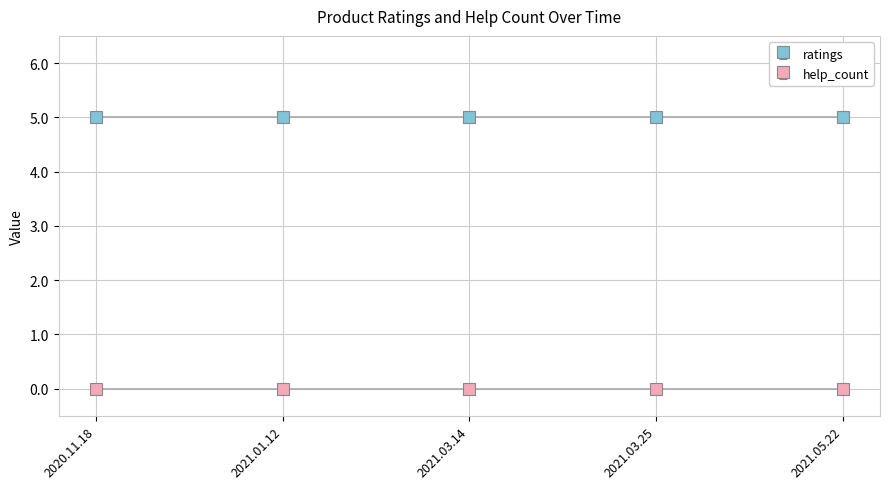

List the series in order of their peak value, highest first.

ratings, help_count